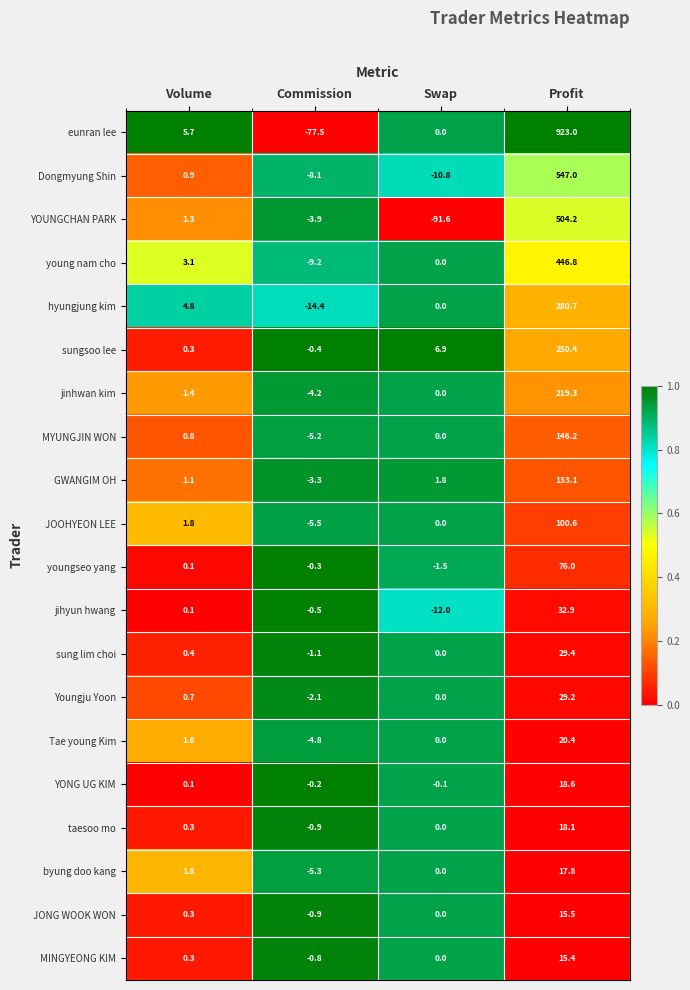

What is the maximum value for sung lim choi?

29.4